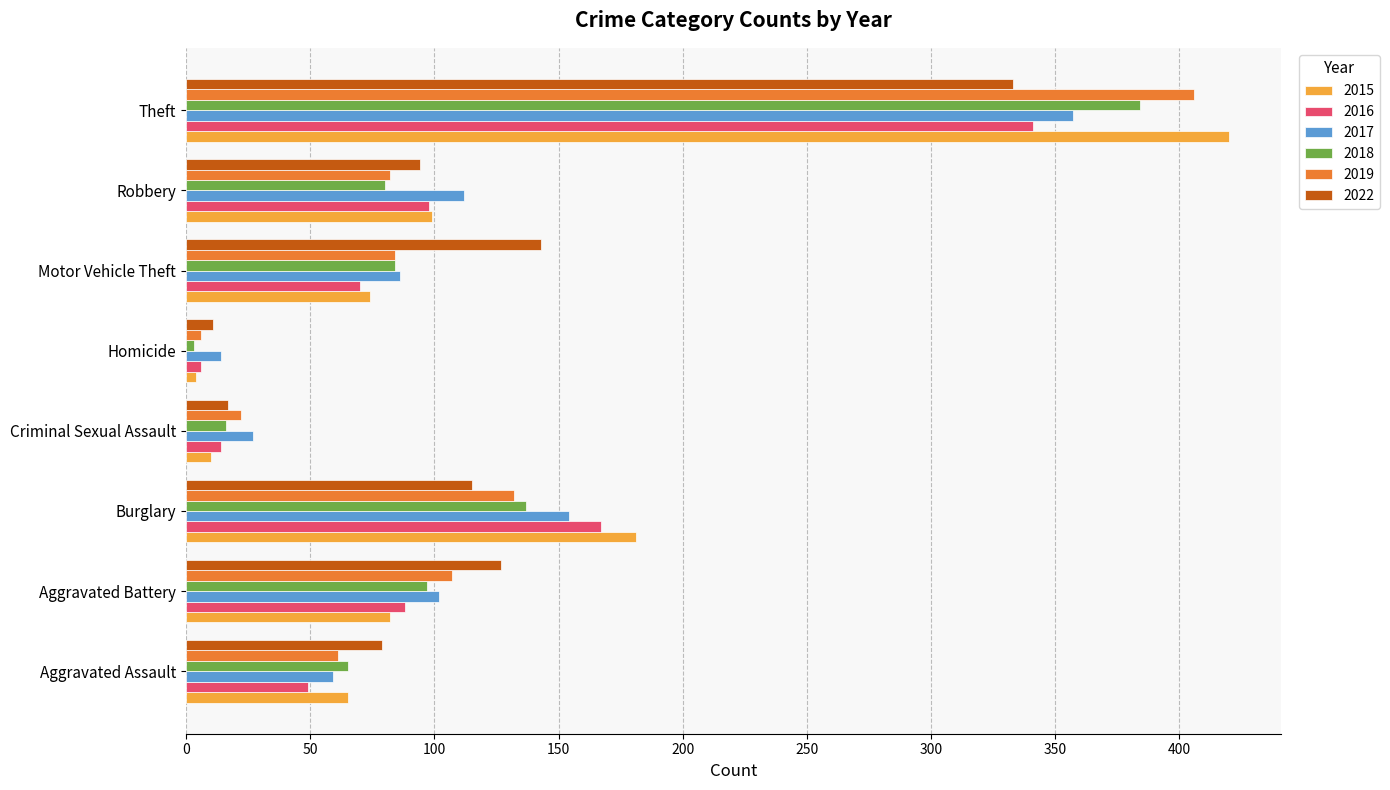

Which series has the largest range (max minus min)?

2015